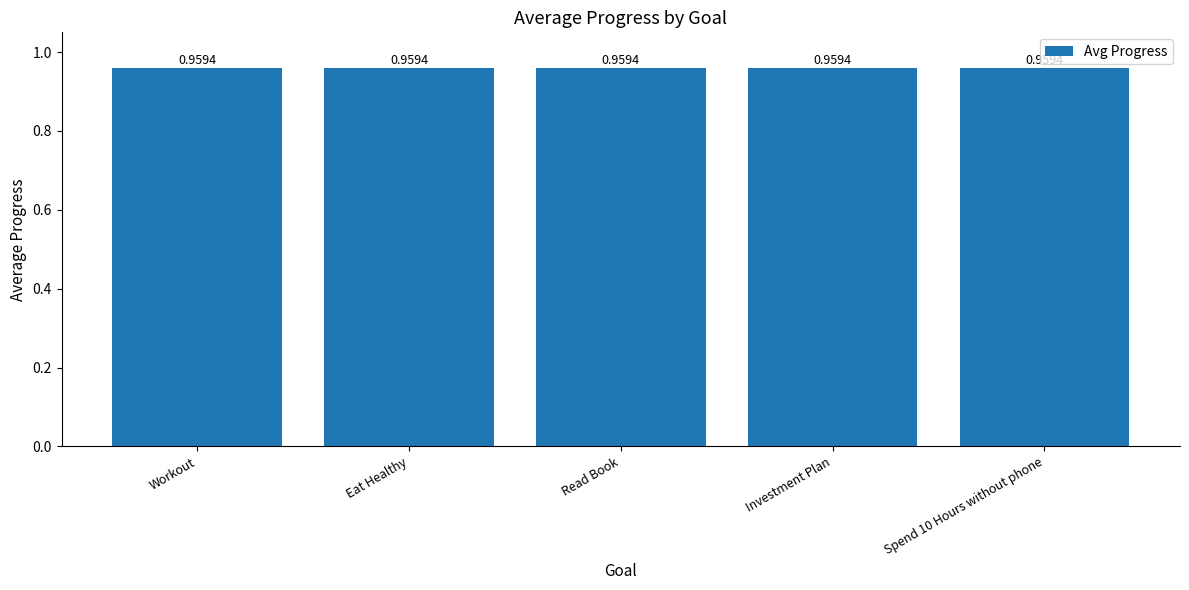

Does the chart contain any negative values?

No